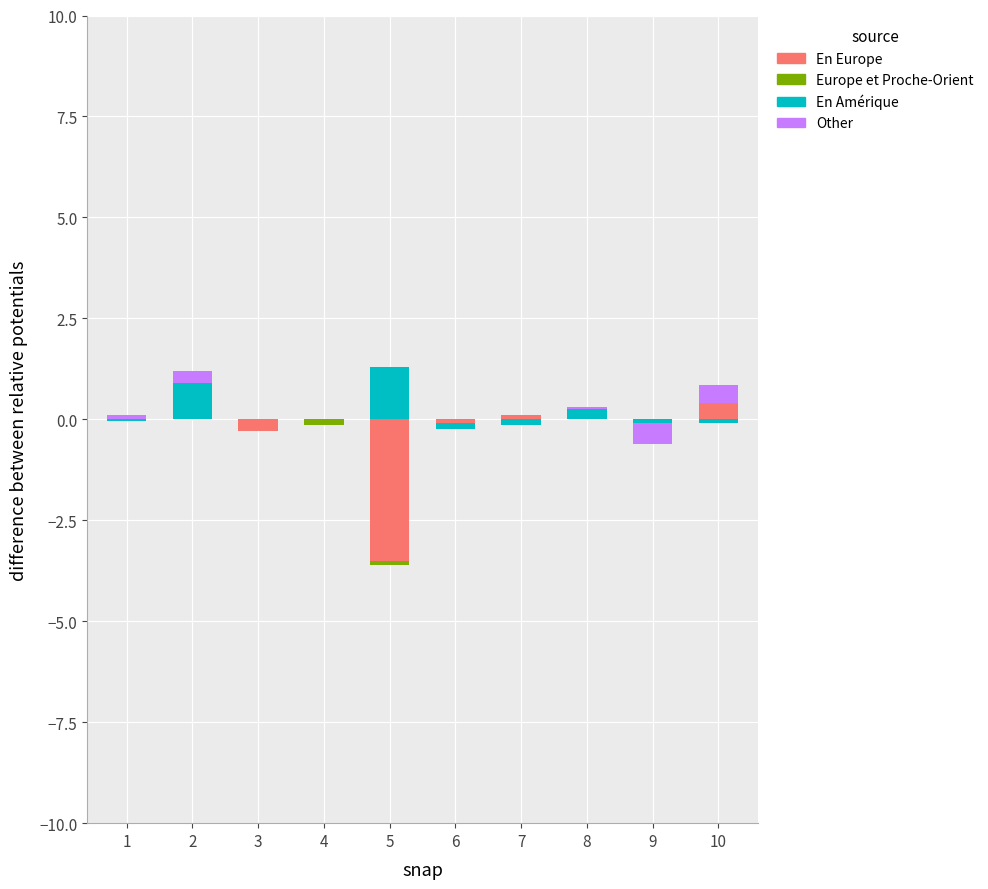

How many groups of bars are there?

10